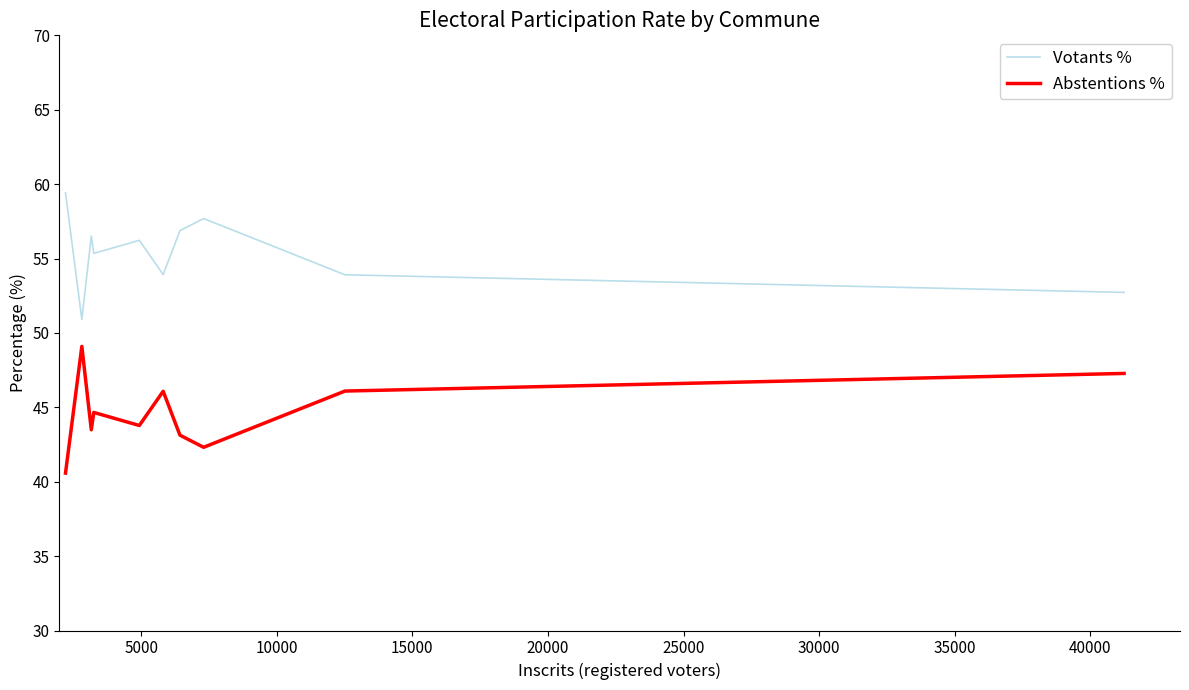

Does the chart display data point markers on the line(s)?

No